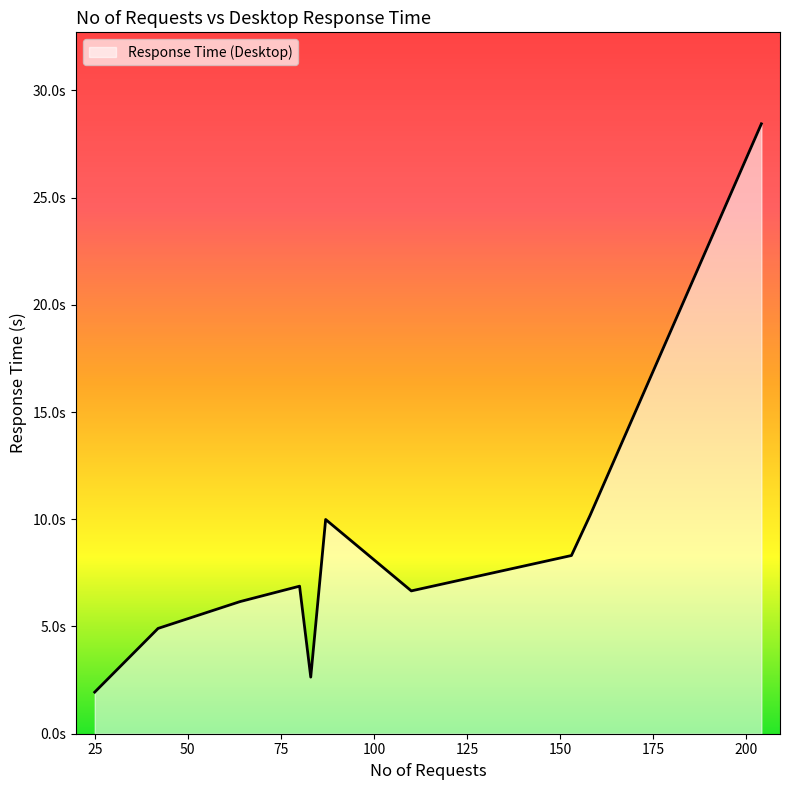

Does the chart have visible grid lines?

No